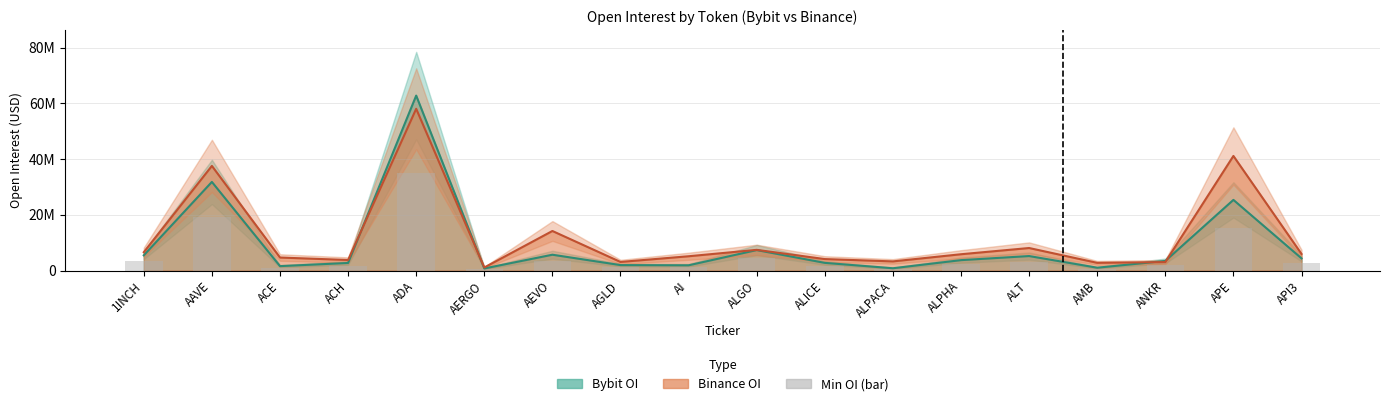

The value at APE is 15215839.8. True or false?

True